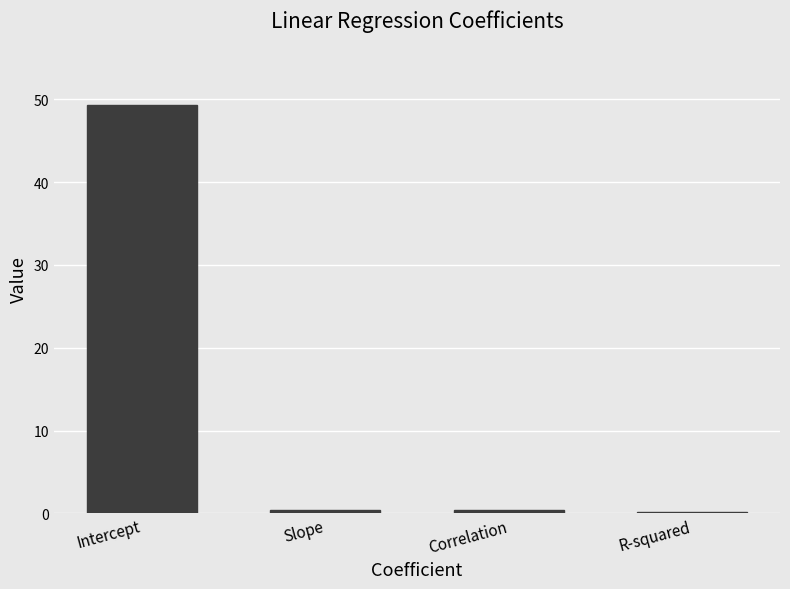

What position from the right is Slope?

3